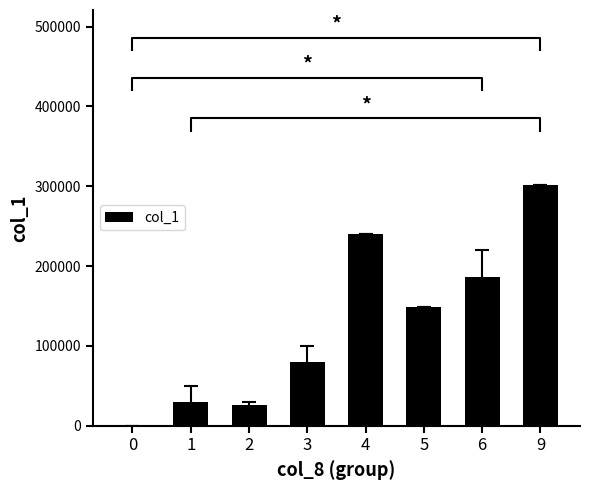

What is the difference between the maximum and second lowest values?

276500